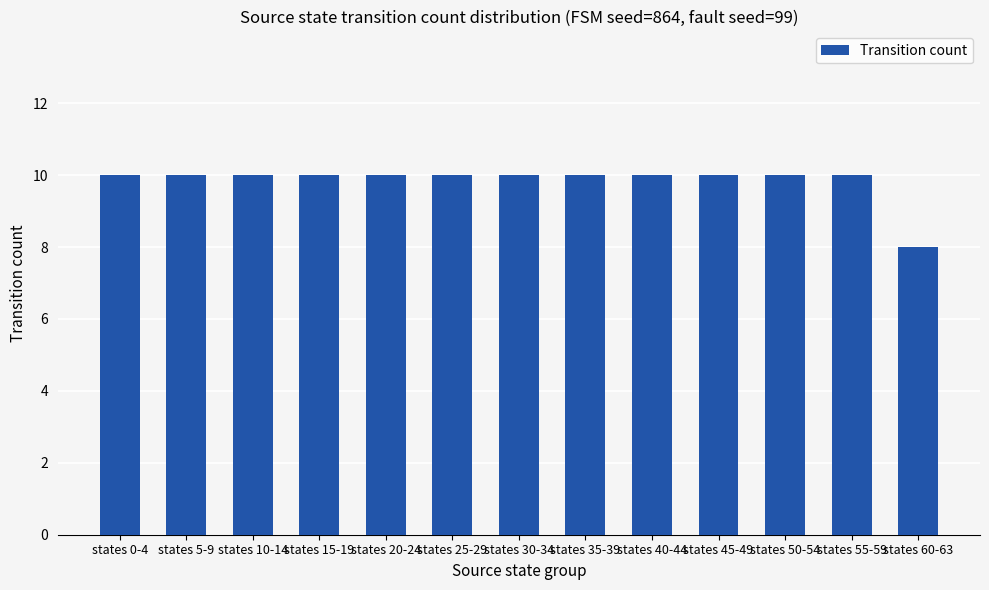

Is it true that the value at states 35-39 is 14?

False